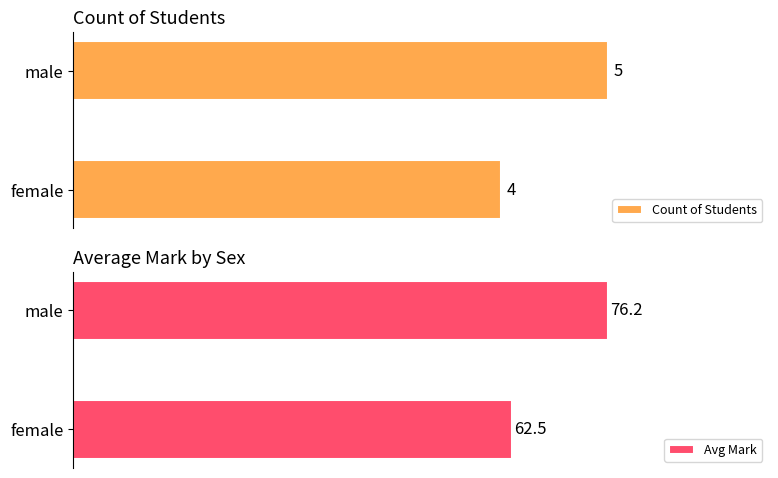

Rank the series by their average value, from lowest to highest.

Count of Students, Avg Mark